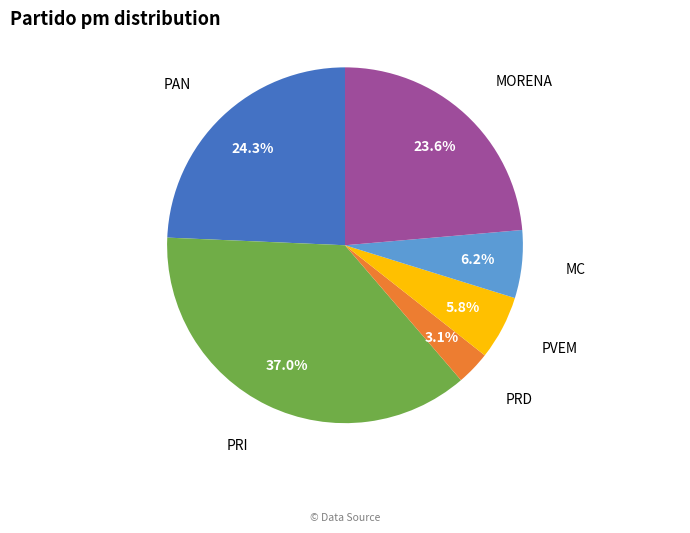

How many slices are in this pie chart?

6